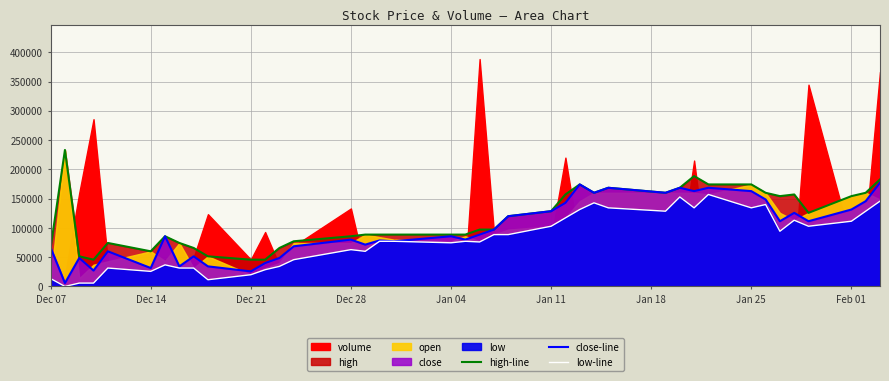

What is the value of the low-line point at the 4th from the left?

5711.8